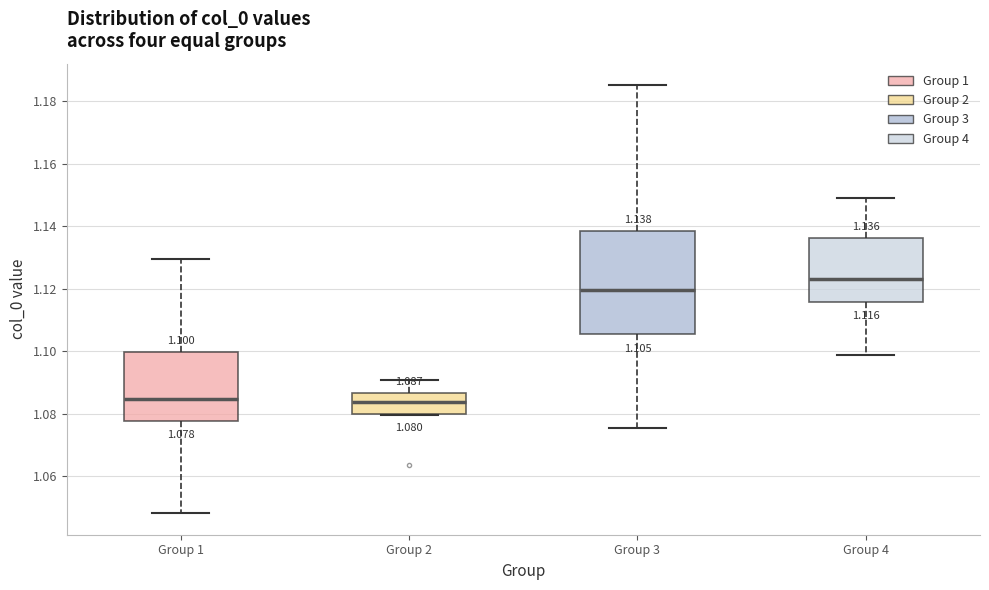

Comparing the boxes themselves (not the whiskers), which one is the tallest?

Group 3